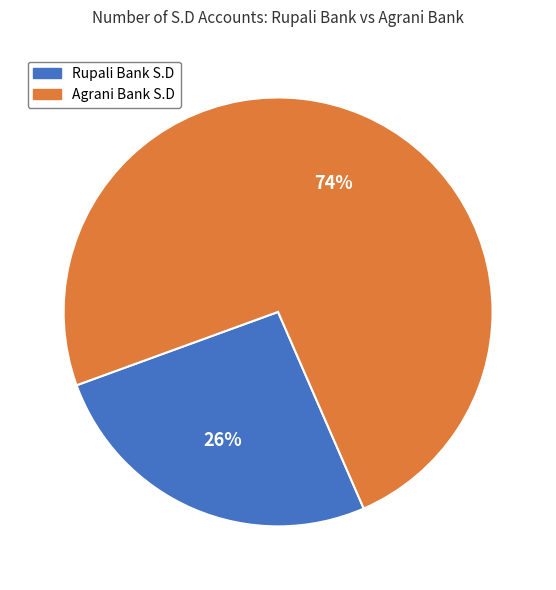

What percentage is the Agrani Bank S.D slice, to the nearest percent?

74%